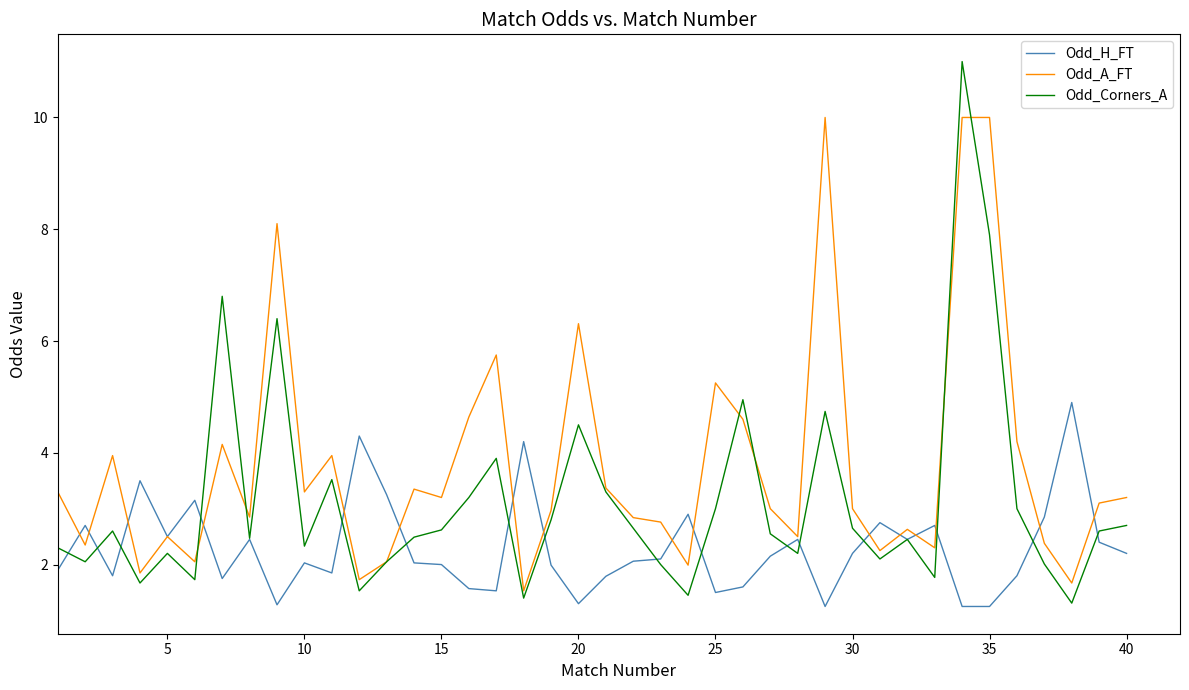

Which series has the largest range (max minus min)?

Odd_Corners_A